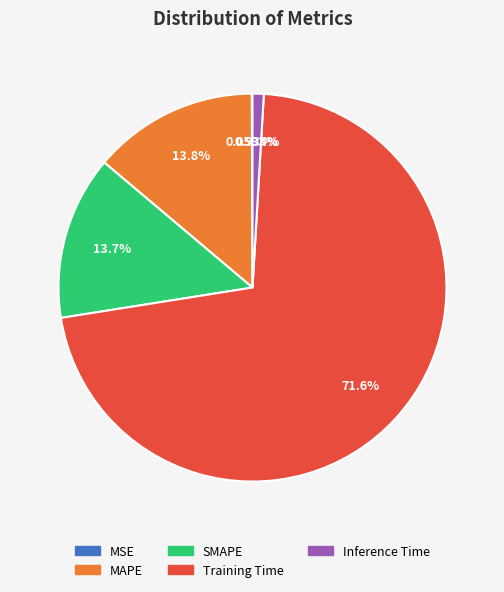

The MAPE slice represents 14% of the pie. True or false?

True